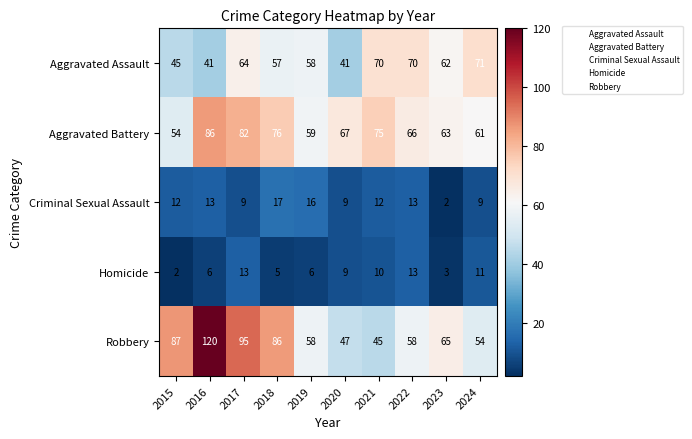

At how many categories does at least one series exceed 34?

10